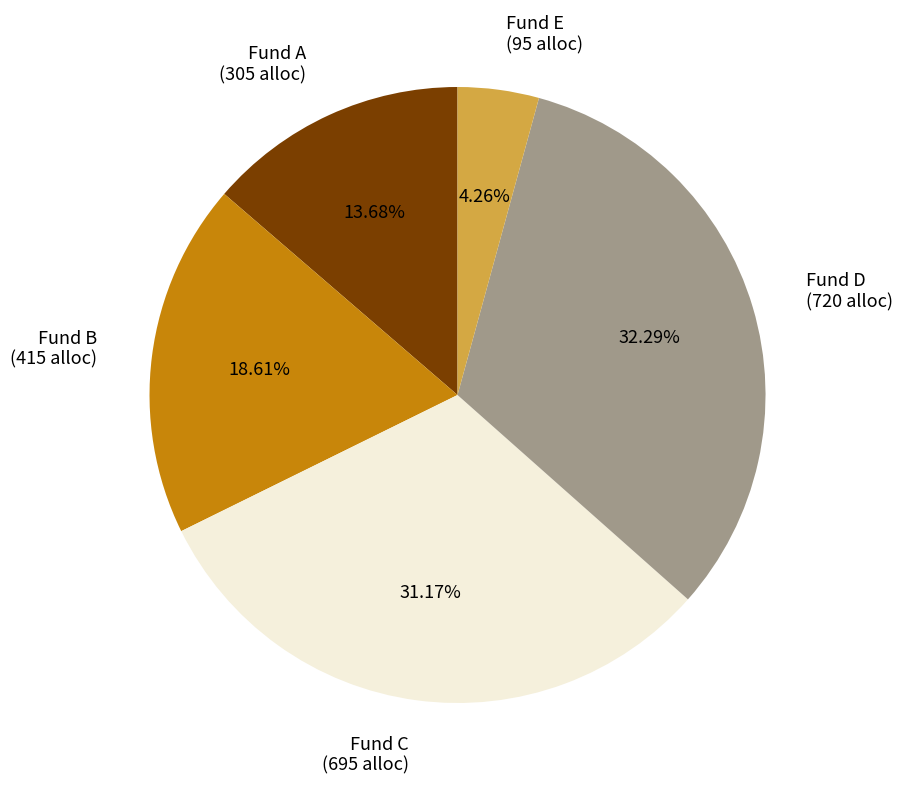

Is it true that Fund A is 19% of the pie?

False